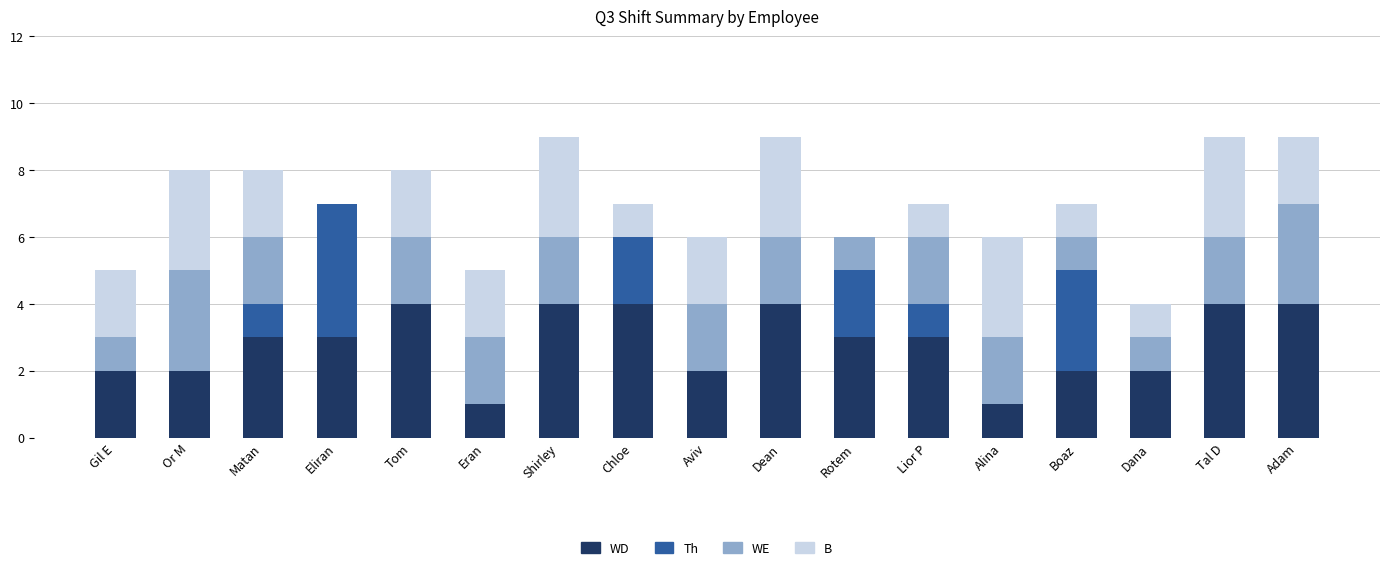

What is the total value across all series at Boaz?

7